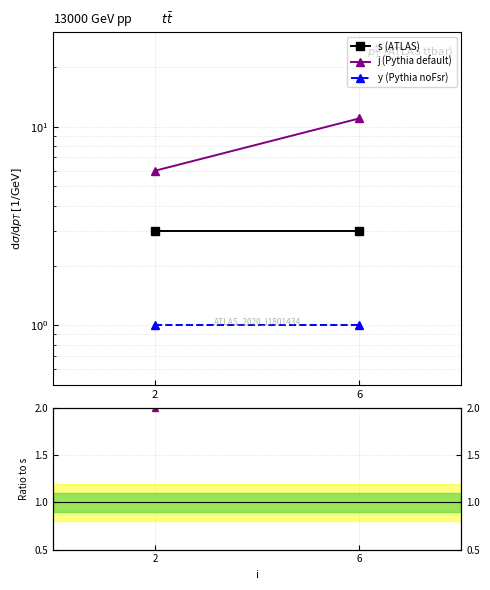

What is the spread (max minus min) of values at 6?

10.7